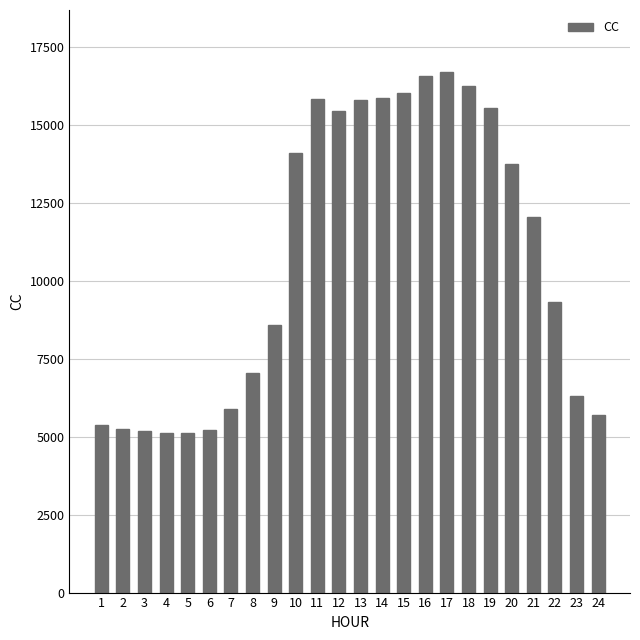

What is the sum of the values at 24 and 16?

22246.7